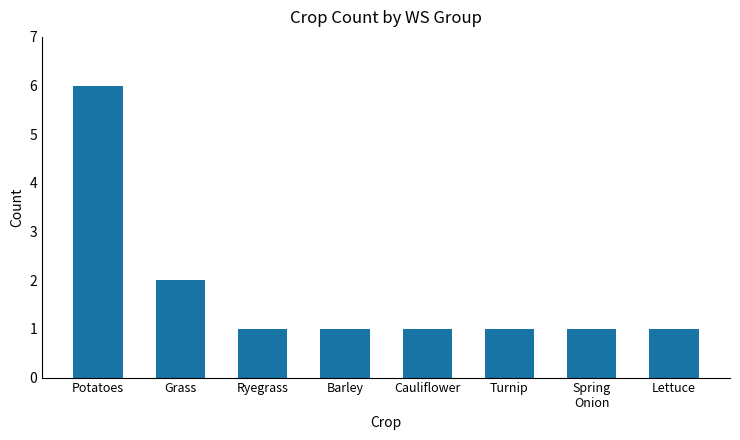

Count the number of categories in the chart.

8